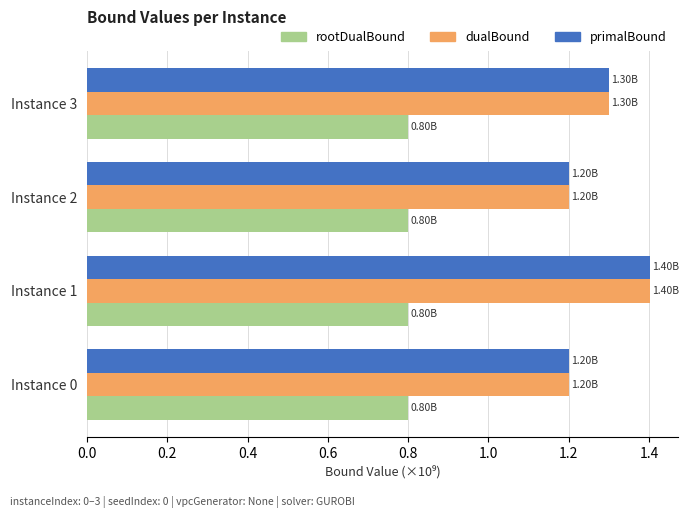

What is the total value across all series at Instance 0?

3.2